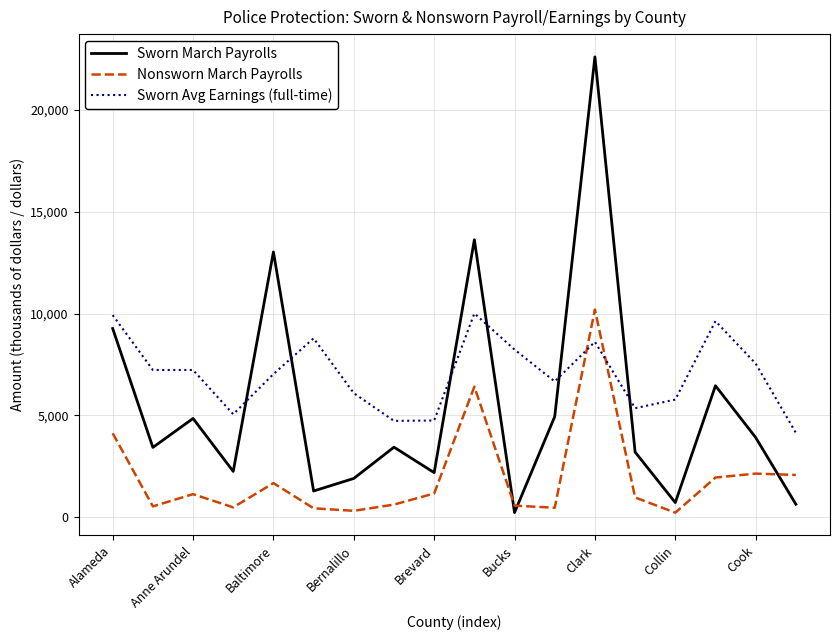

Rank the series by their average value, from highest to lowest.

Sworn Avg Earnings (full-time), Sworn March Payrolls, Nonsworn March Payrolls